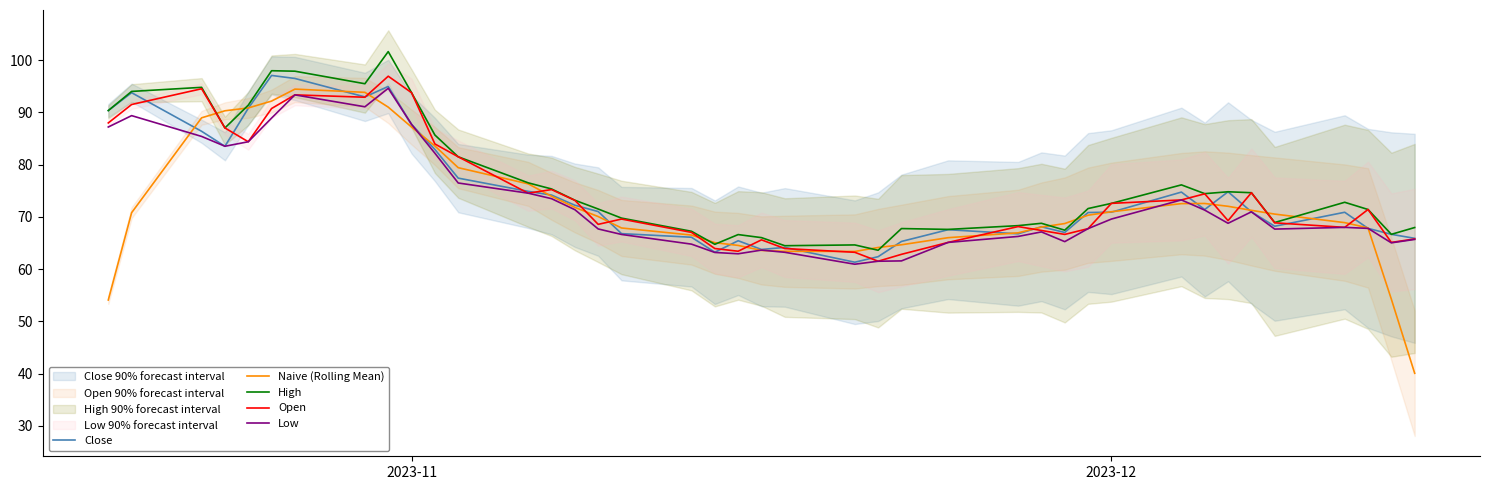

The value of Naive (Rolling Mean) at 2023-11 is 154.2. True or false?

False